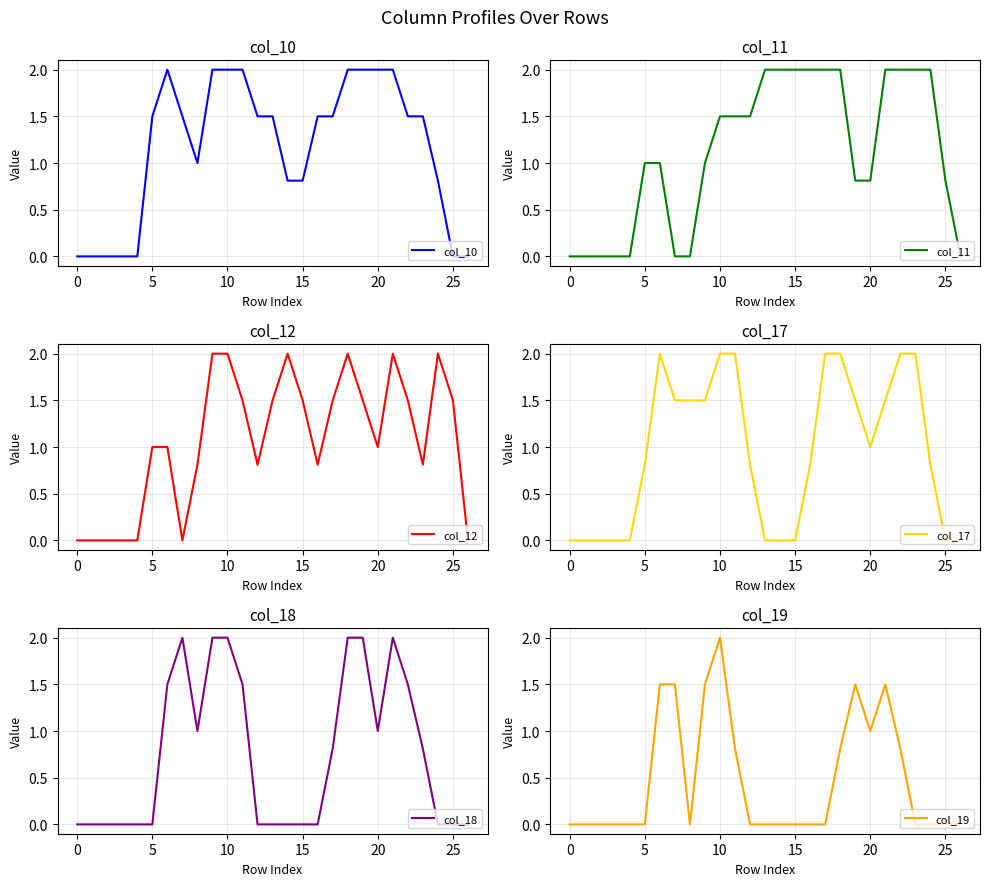

The value of col_11 at 17 is 3.2. True or false?

False